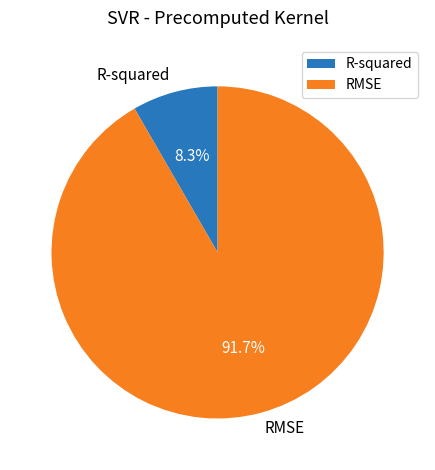

Between R-squared and RMSE, which is larger?

RMSE